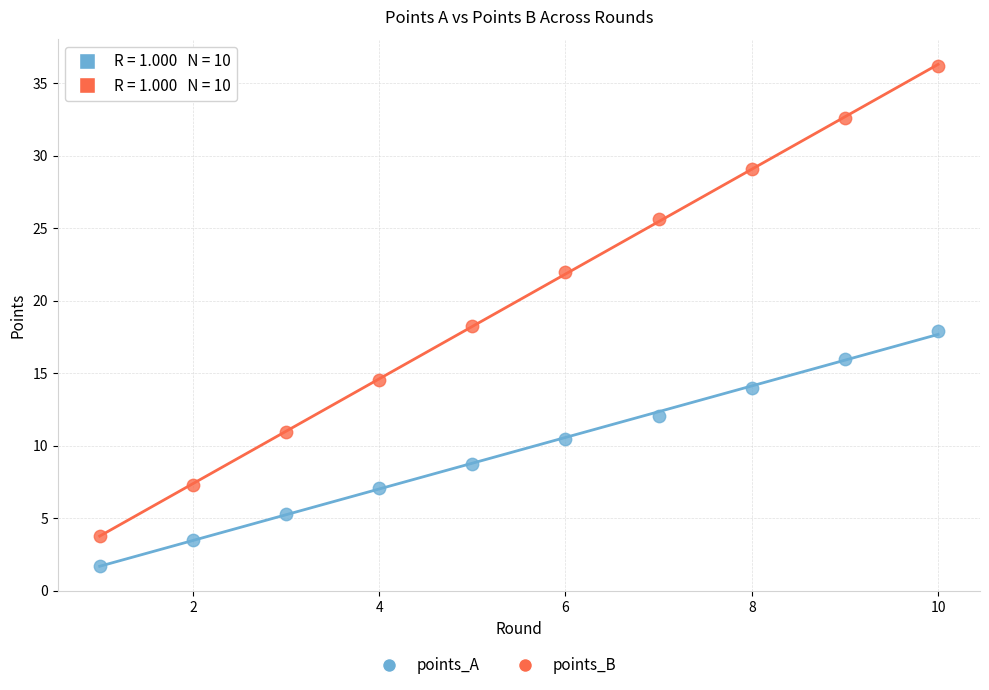

What is the X range (max minus min) for the scatter plot?

9.0